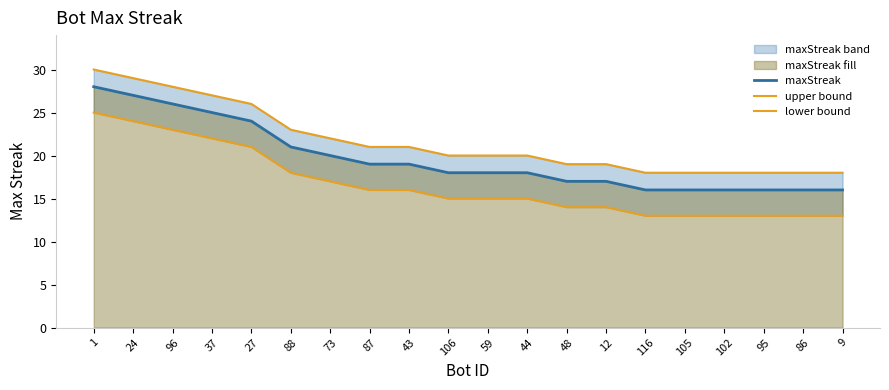

The maxStreak series shows 11 at 48. True or false?

False